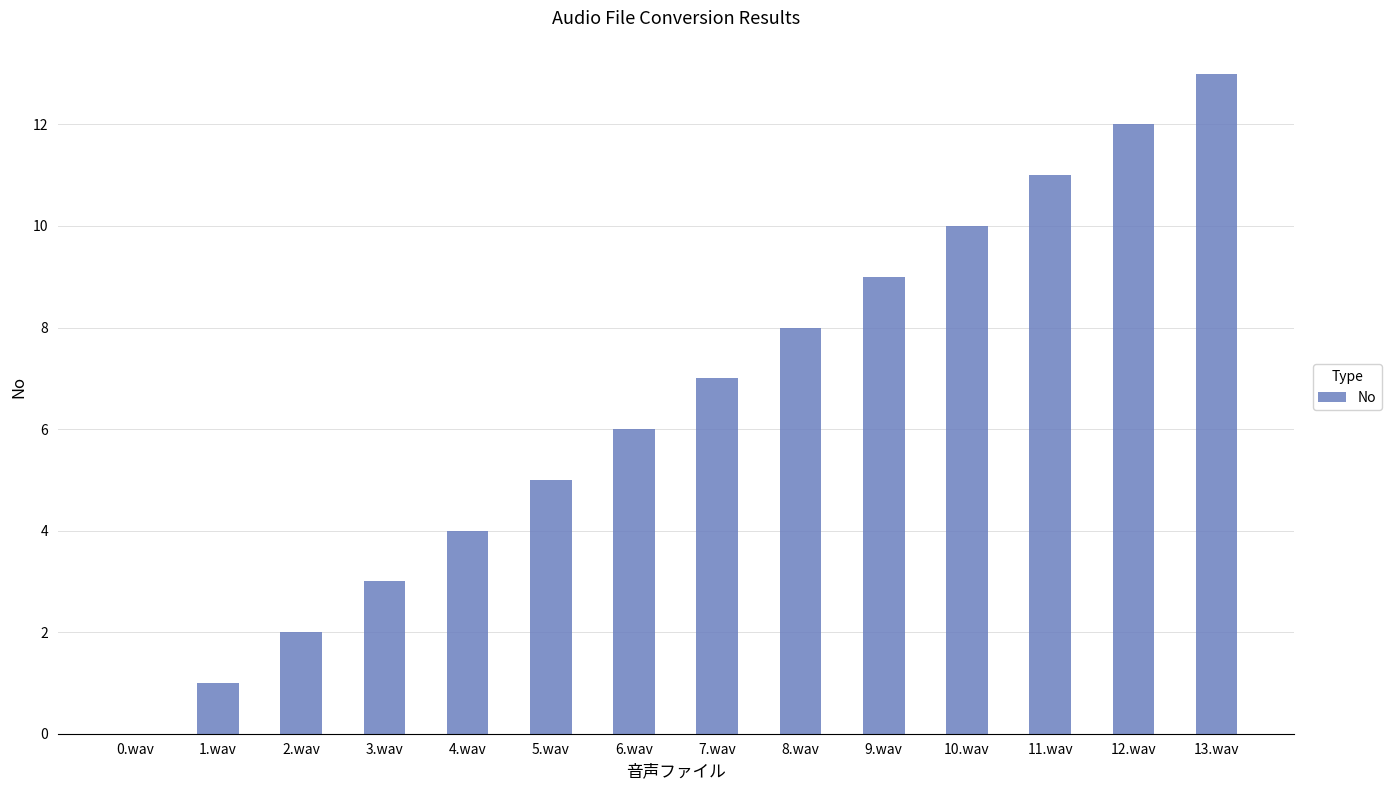

Which has a higher value, 13.wav or 8.wav?

13.wav